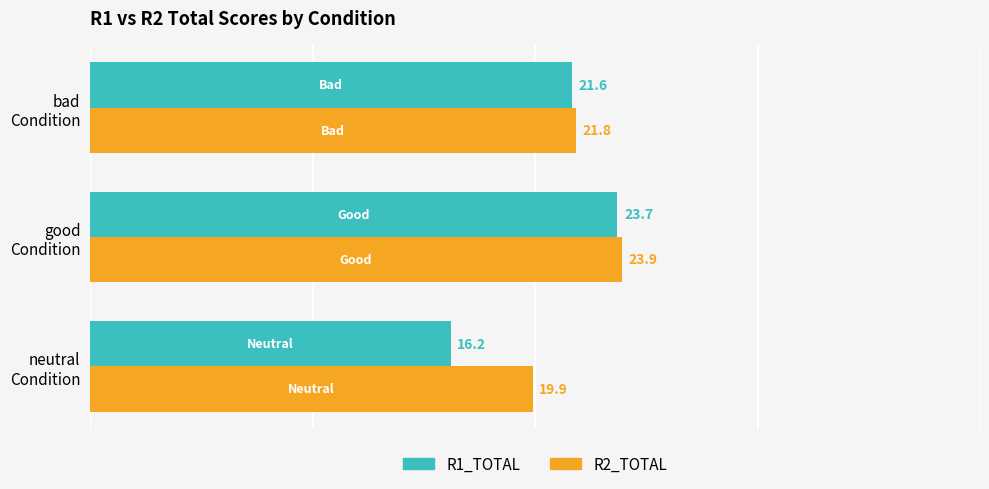

What is the difference between the maximum and minimum values in the R1_TOTAL series?

7.5